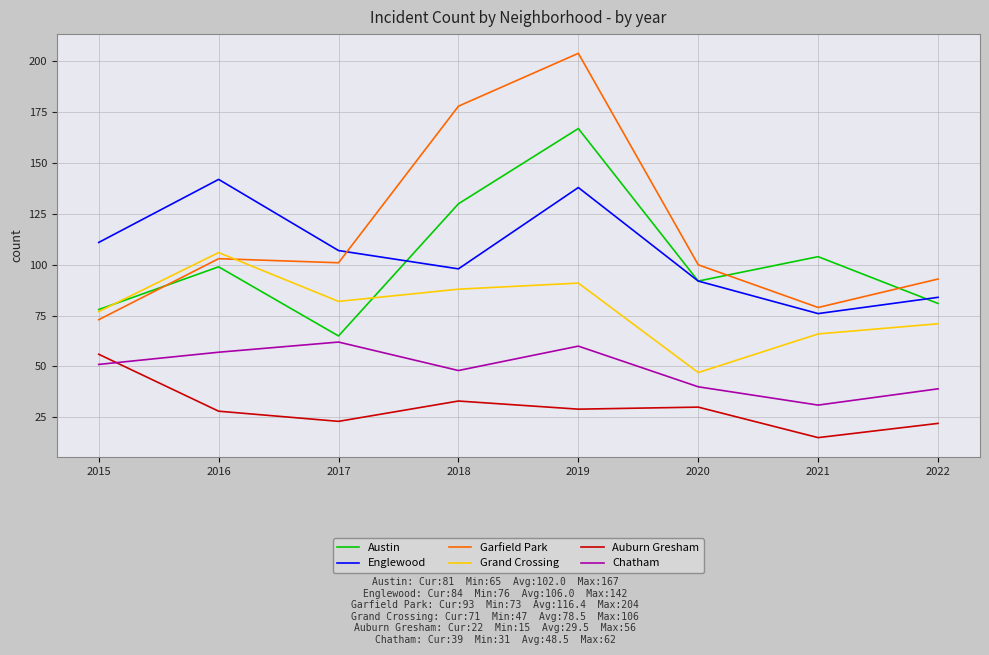

What is the spread (max minus min) of values at 2022?

71